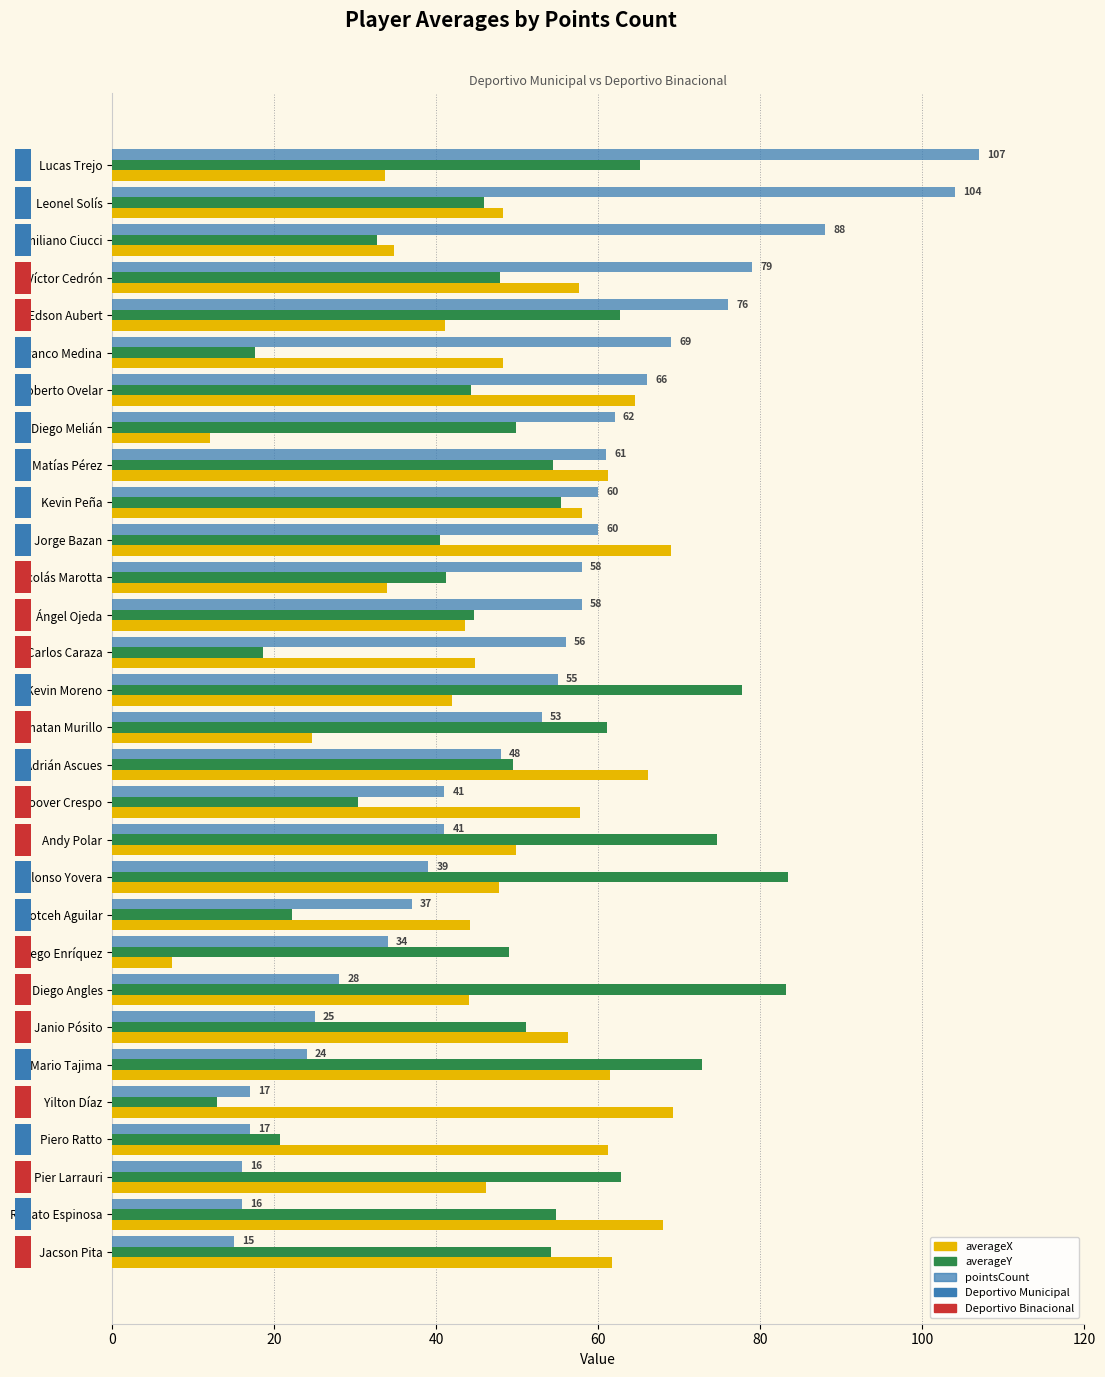

What is the label of the 5th bar from the right?

Yilton Díaz